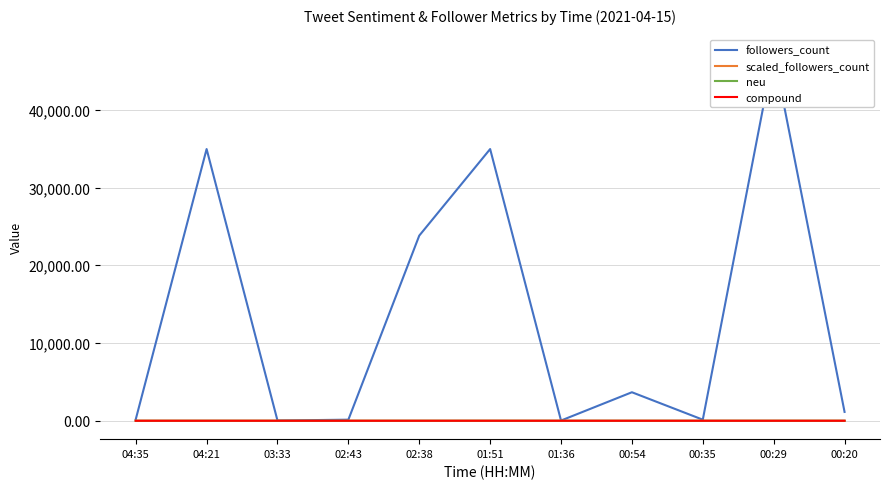

What is the difference between the maximum and minimum values in the followers_count series?

47272.0